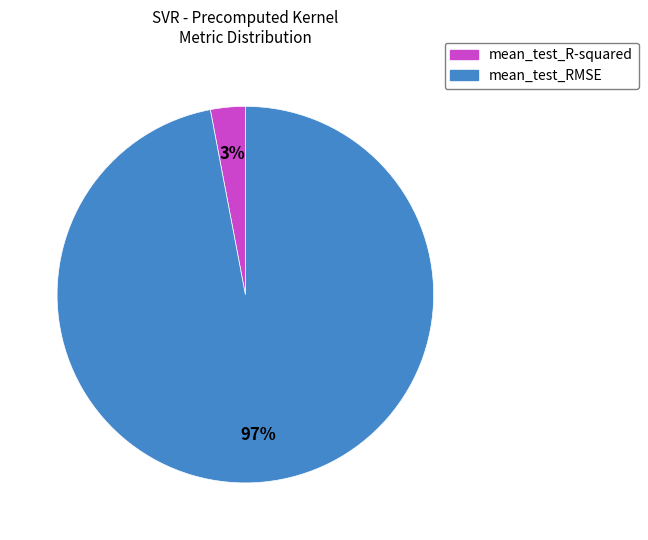

Count the number of slices in the pie.

2